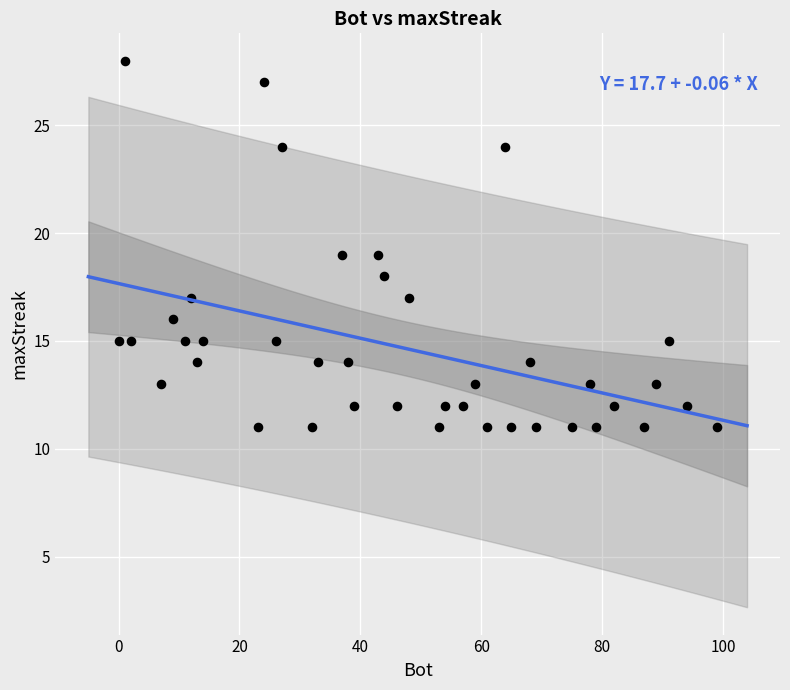

What is the range of Y values (max minus min)?

17